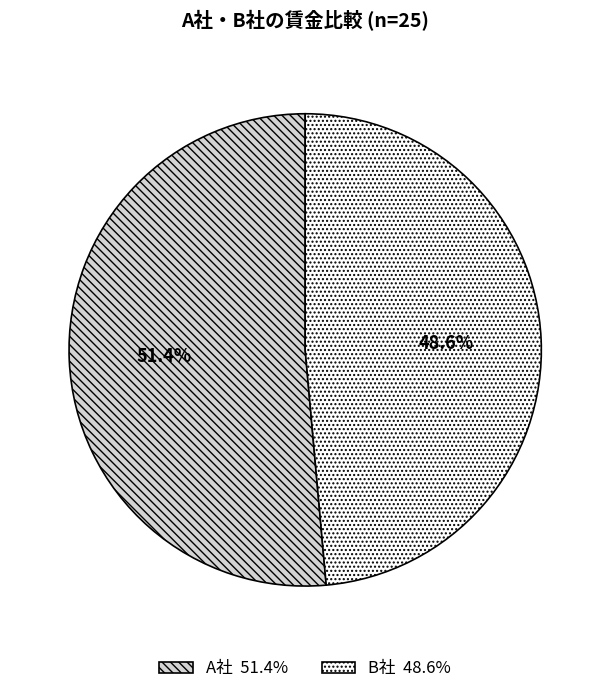

Does A社 51.4% account for over 50% of the chart?

Yes